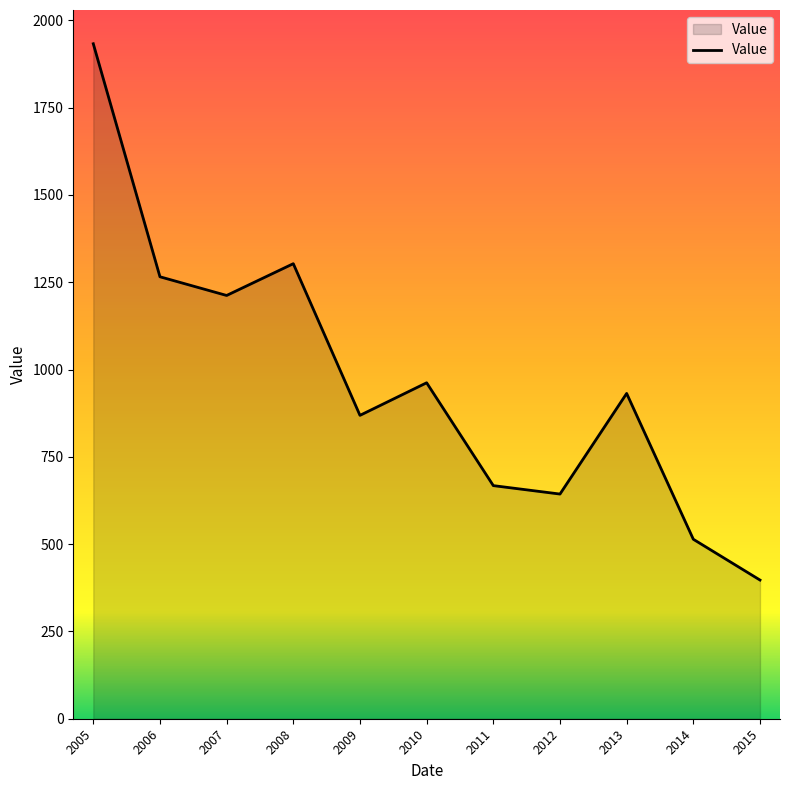

How many interior local peaks (higher than both neighbors) does the data have?

3